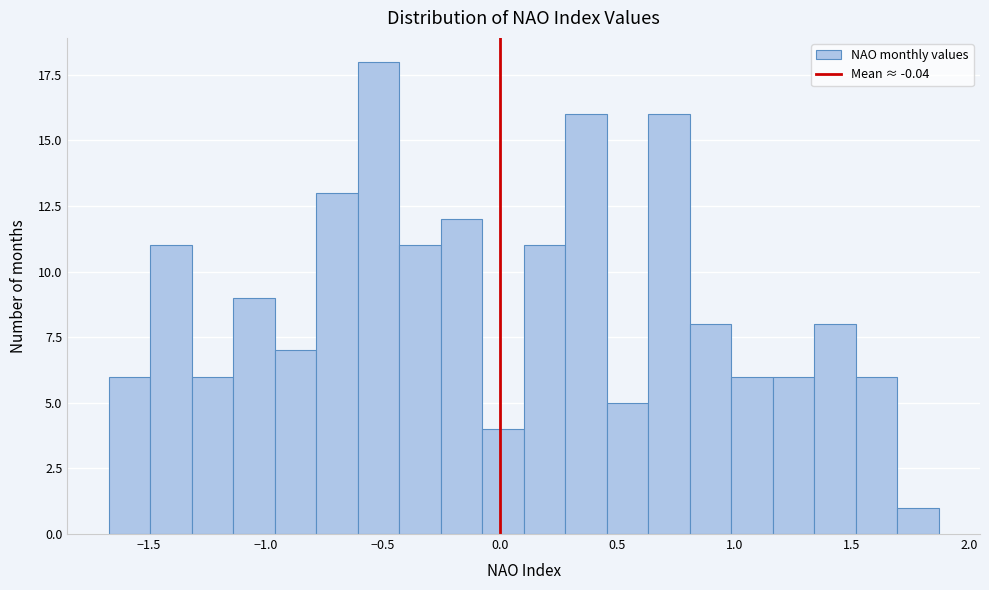

Read against the x-axis, roughly where is the centre of the tallest bar?

-0.50